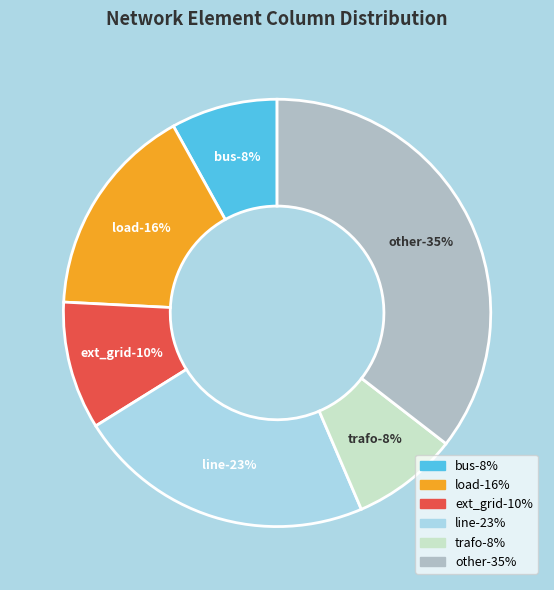

The load slice represents 16% of the pie. True or false?

True